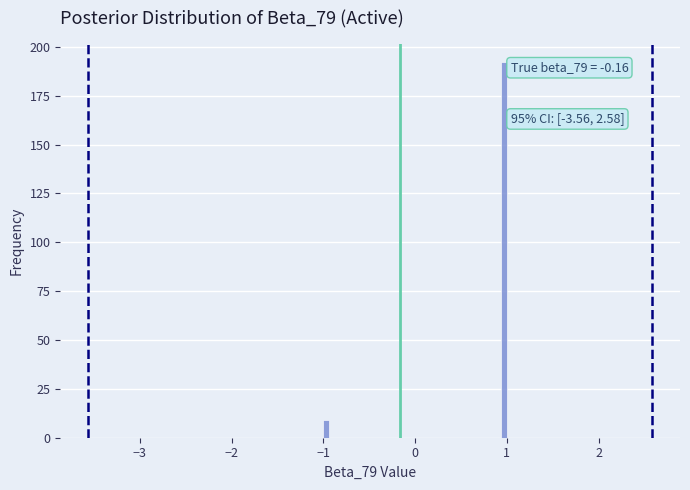

Read against the x-axis, roughly where is the centre of the tallest bar?

1.0